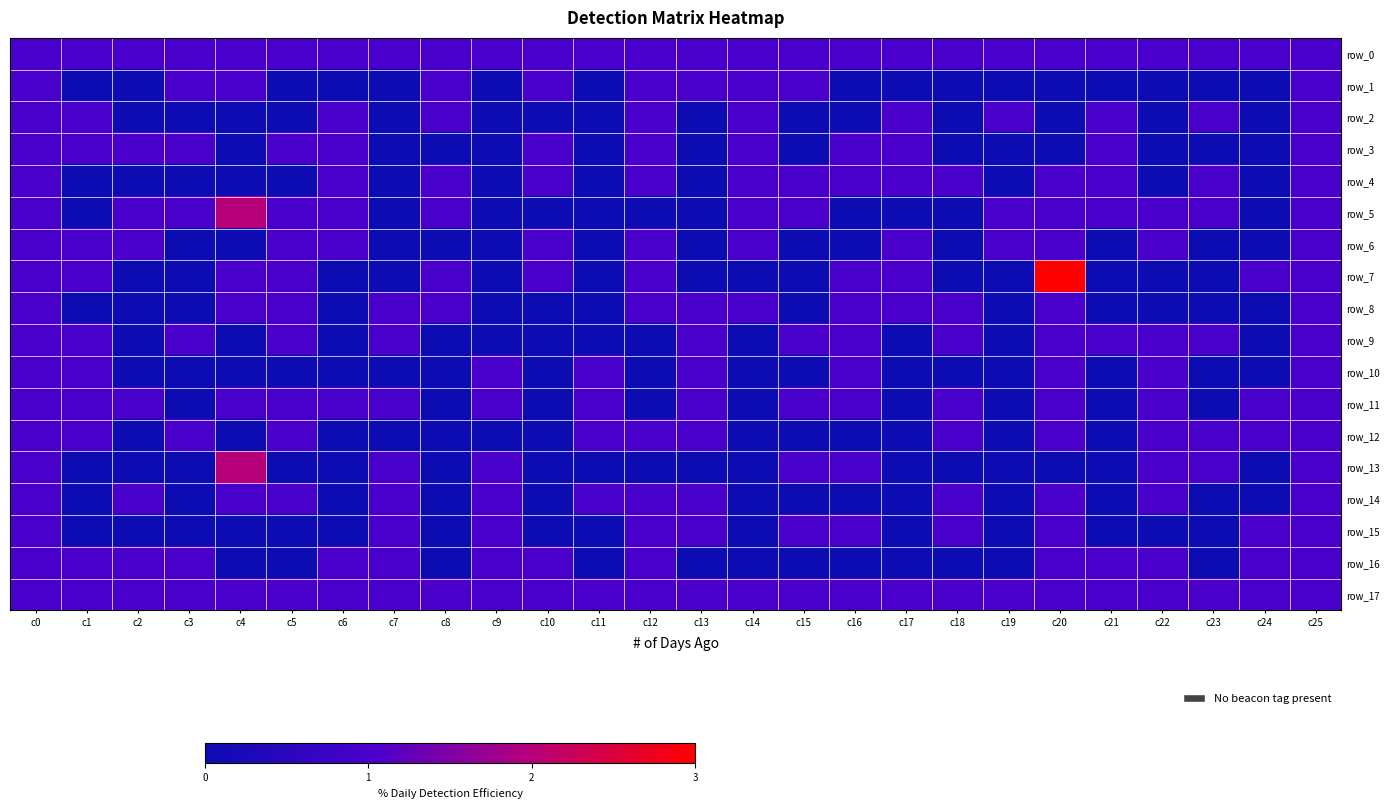

The value of row_15 at c22 is -1. True or false?

False